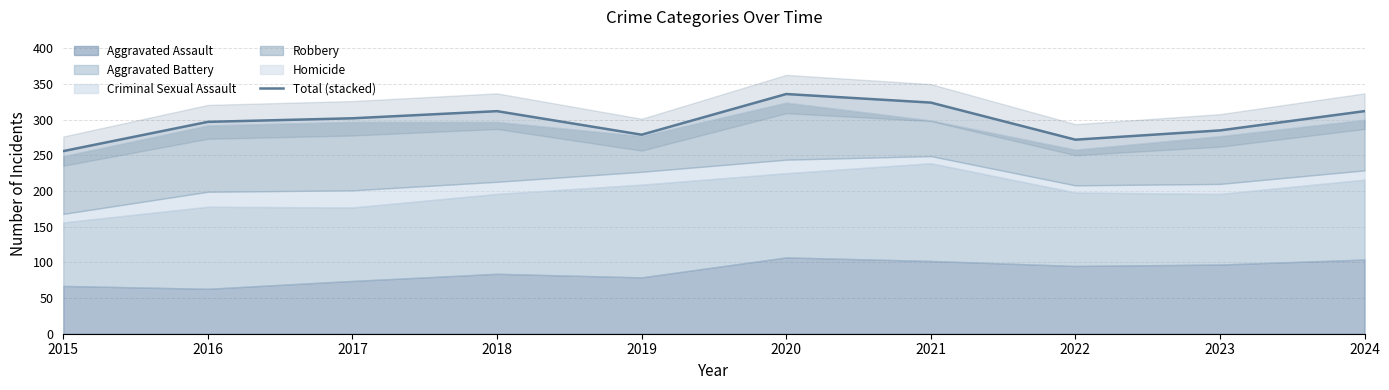

Count the number of values greater than 302.

4